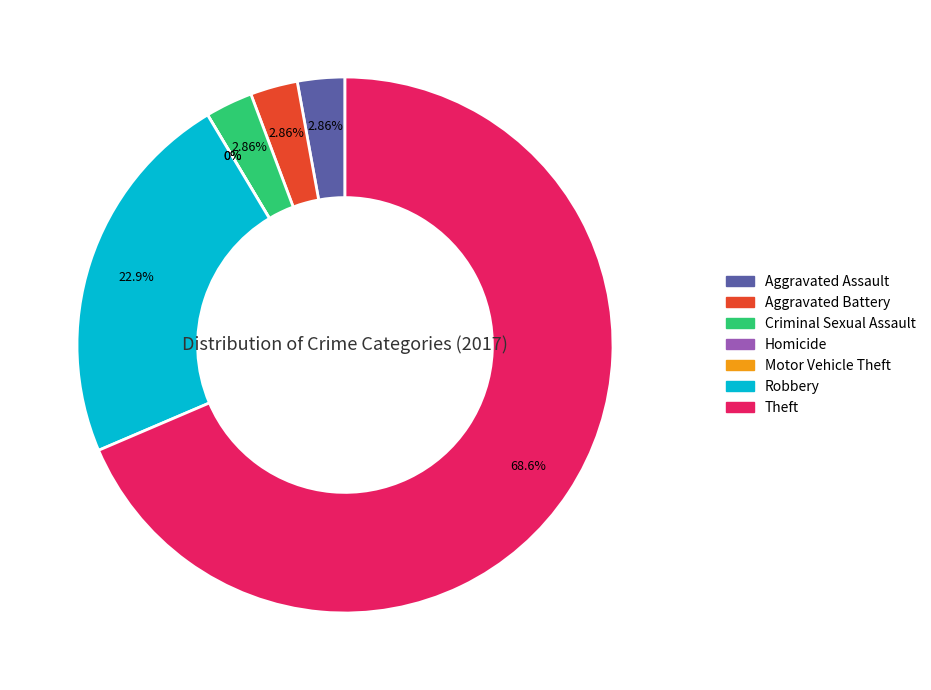

Does Theft represent more than half of the total?

Yes